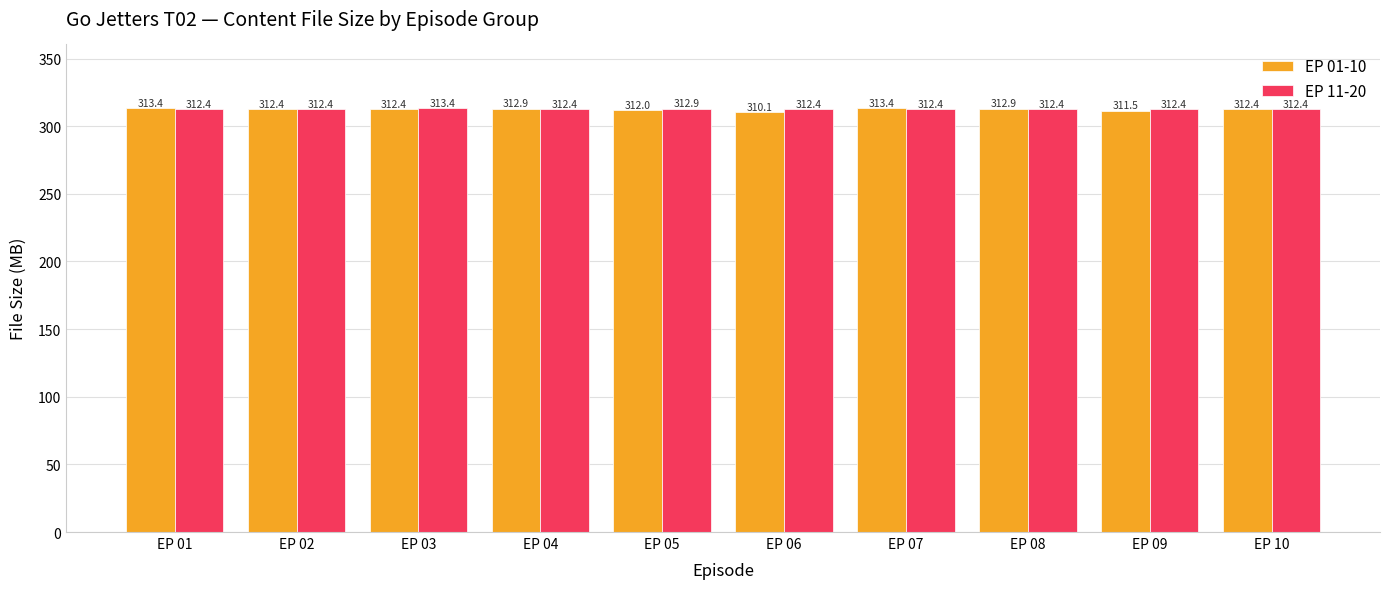

How many bars are there in each group?

2